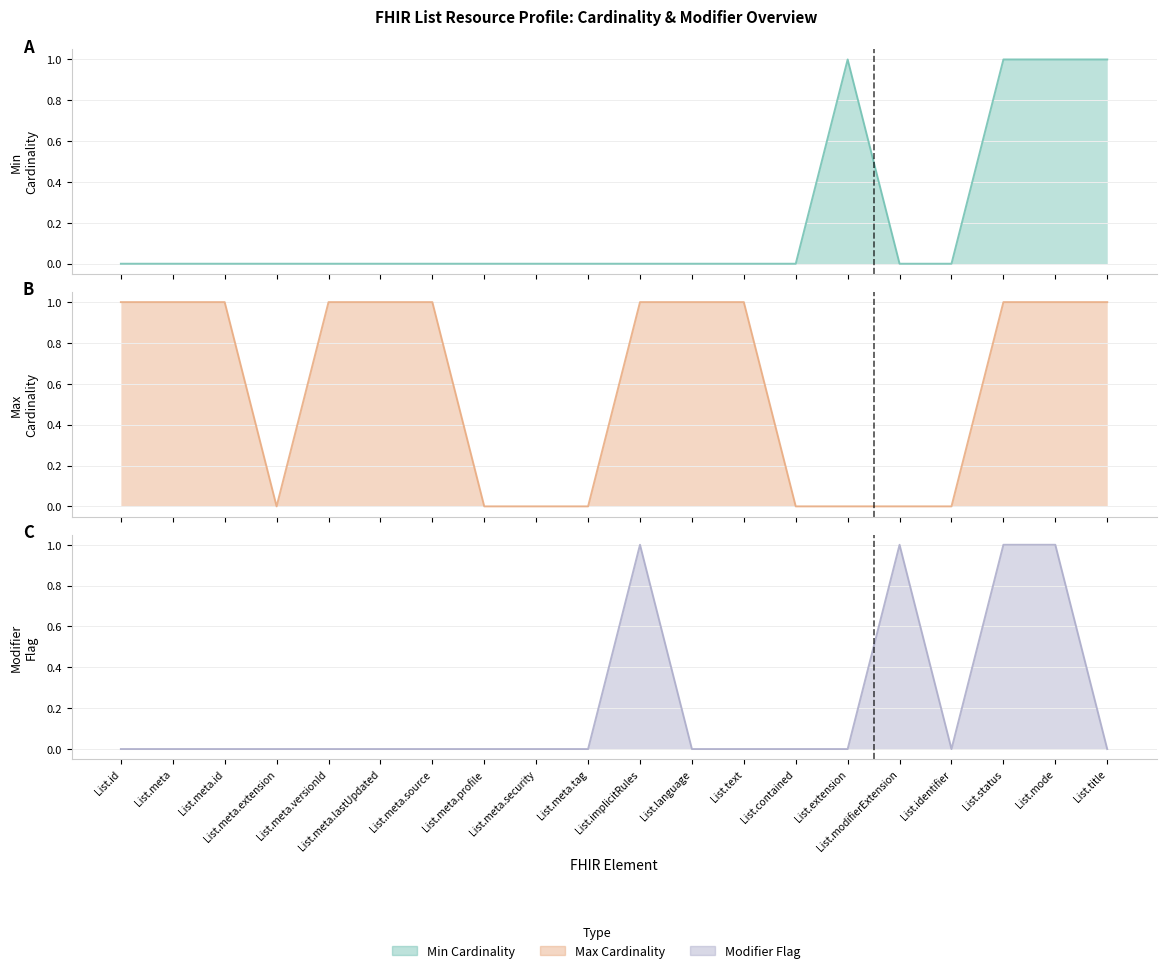

What is the label of the 10th point from the right?

List.implicitRules